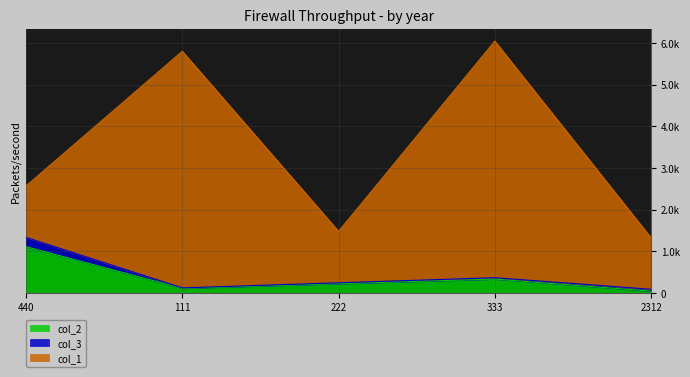

Which has a higher value, 333 or 111?

333